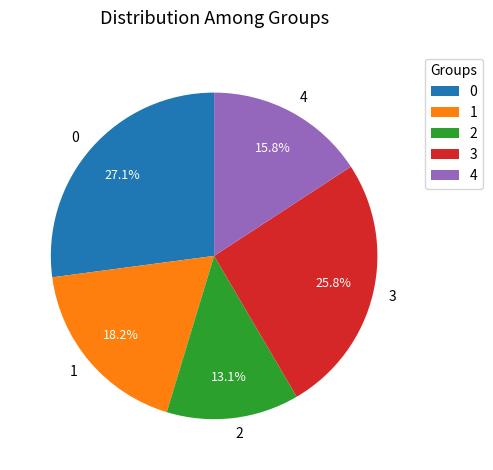

Rank the categories by value from lowest to highest.

2, 4, 1, 3, 0